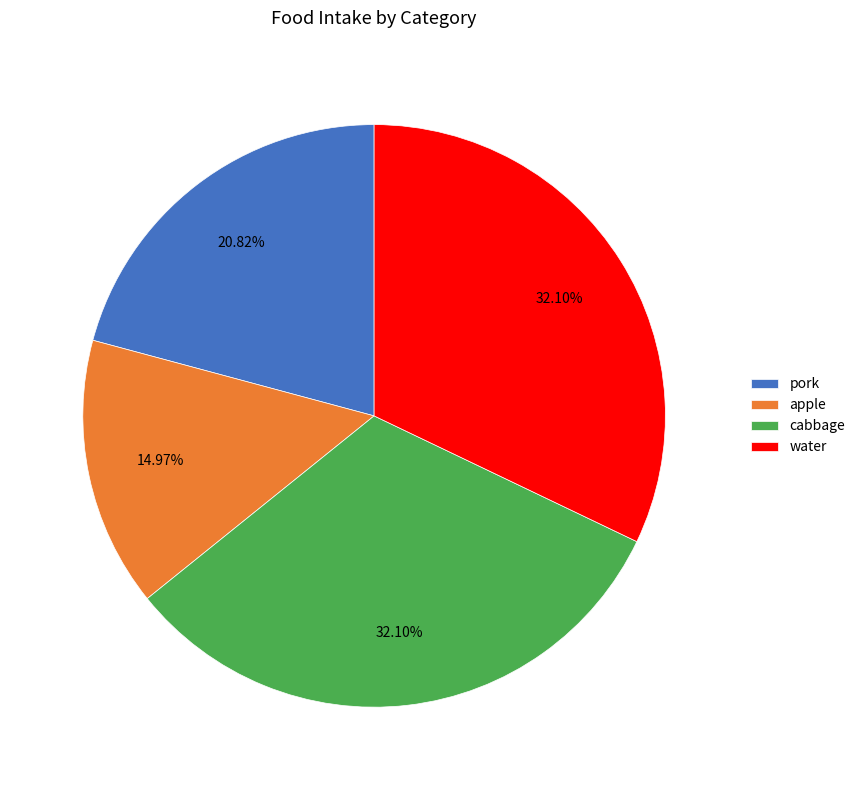

How many segments does this pie chart have?

4